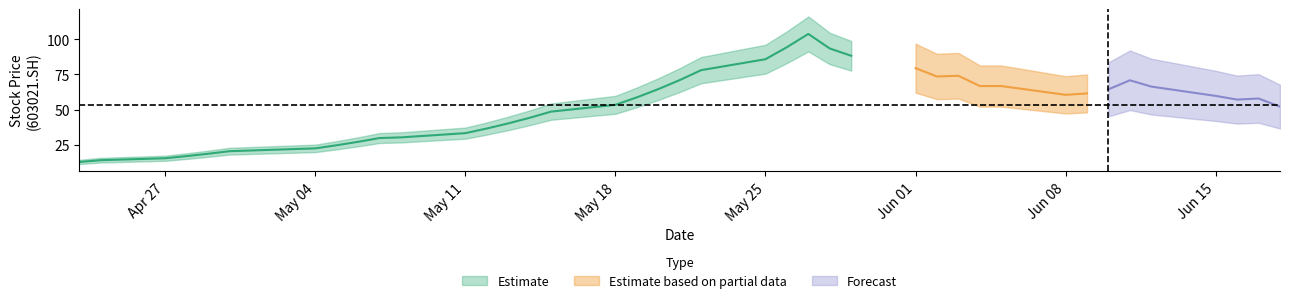

At which category does the data reach its first local peak?

2015-05-27